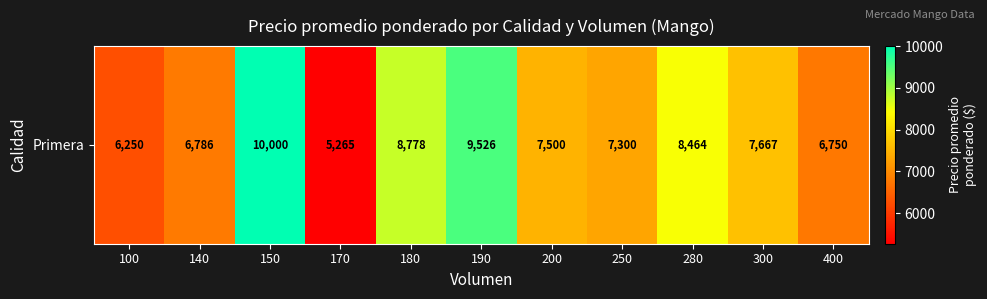

How many values exceed 7500?

5